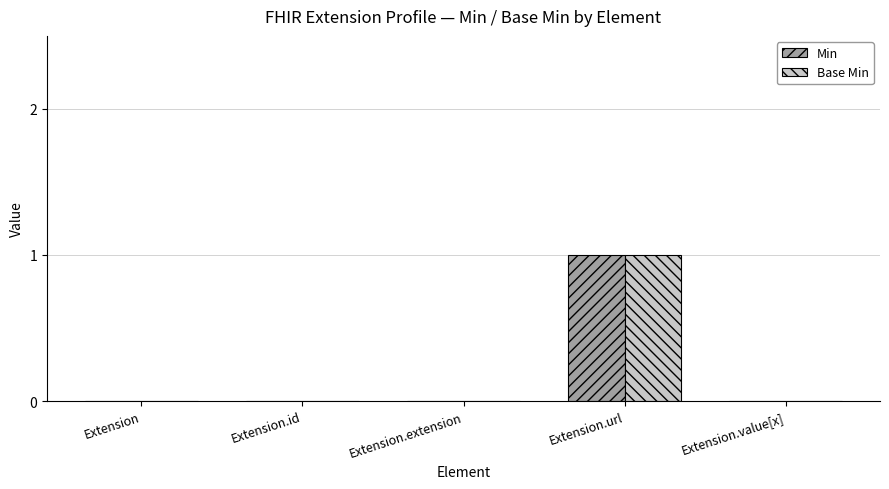

At which category is the sum across all series the highest?

Extension.url